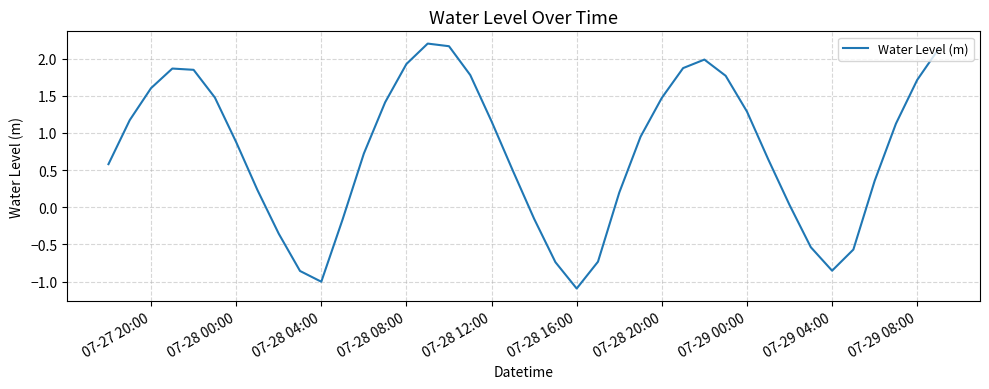

What is the smallest value displayed?

-1.1